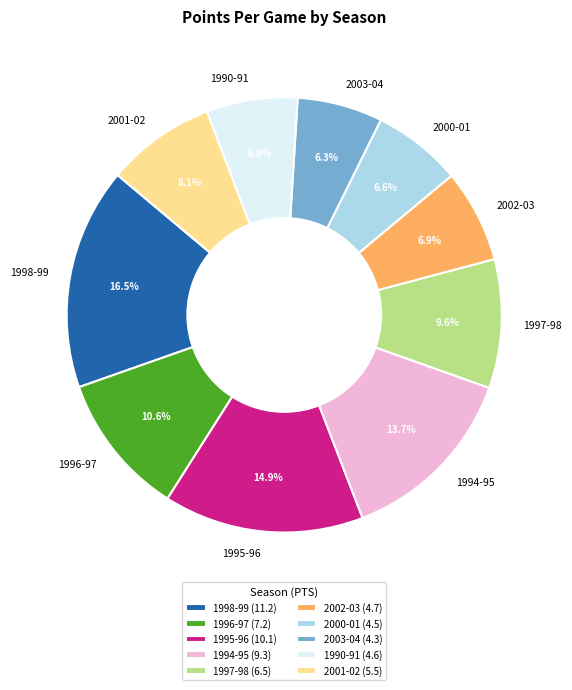

To the nearest percent, what portion does 1996-97 represent?

11%